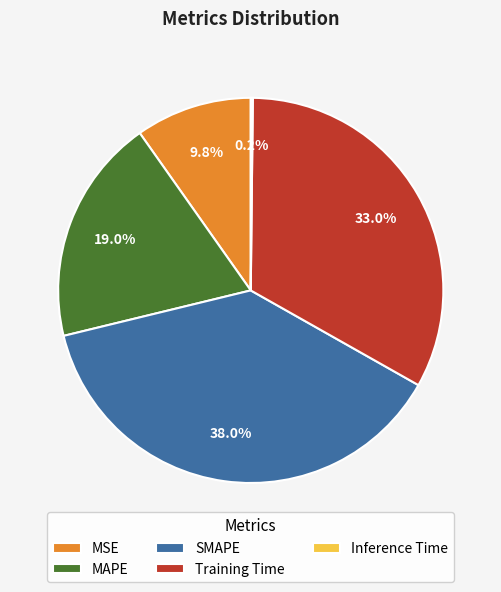

Does Training Time represent more than half of the total?

No